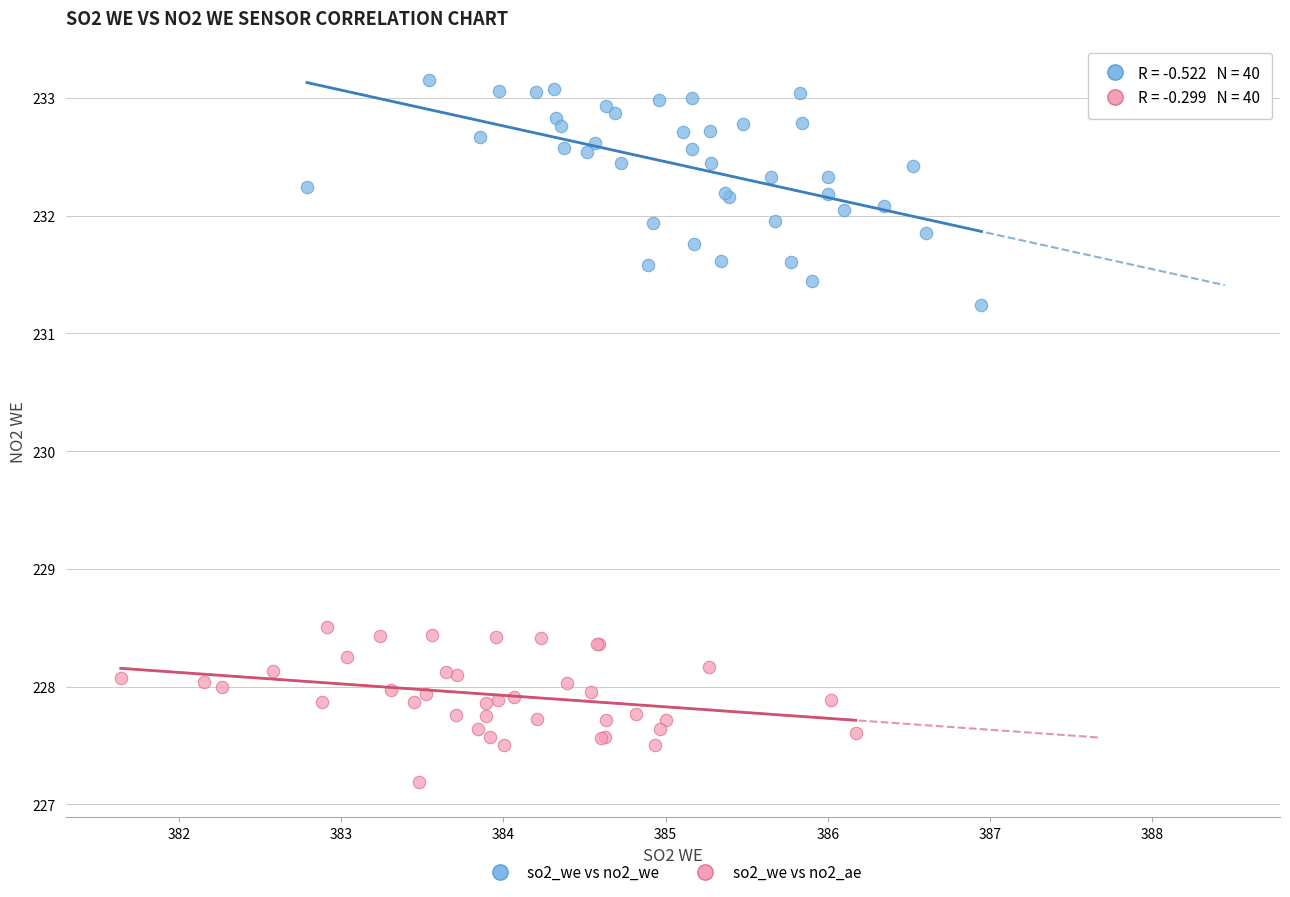

Which series contains the highest Y value?

so2_we vs no2_we